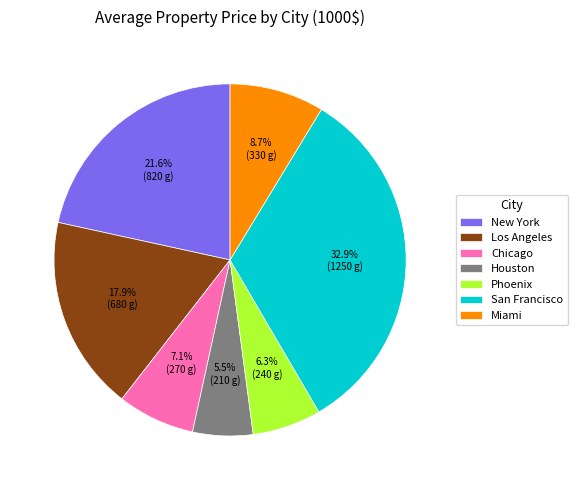

Approximately how many times larger is the value at New York compared to San Francisco?

0.7